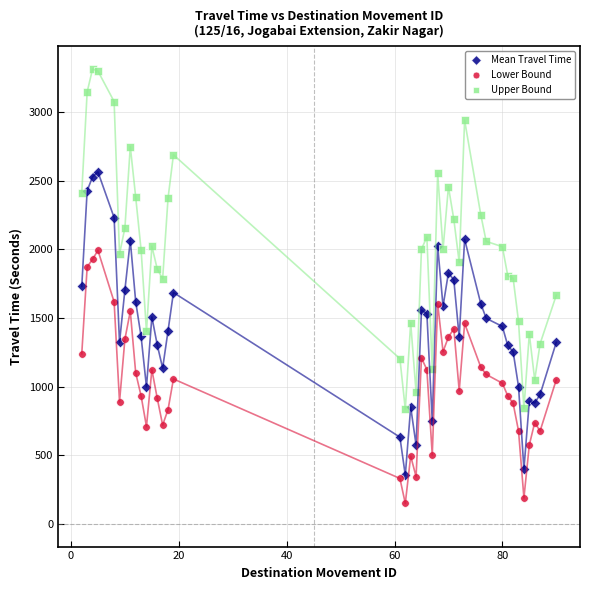

What is the X range (max minus min) for the scatter plot?

88